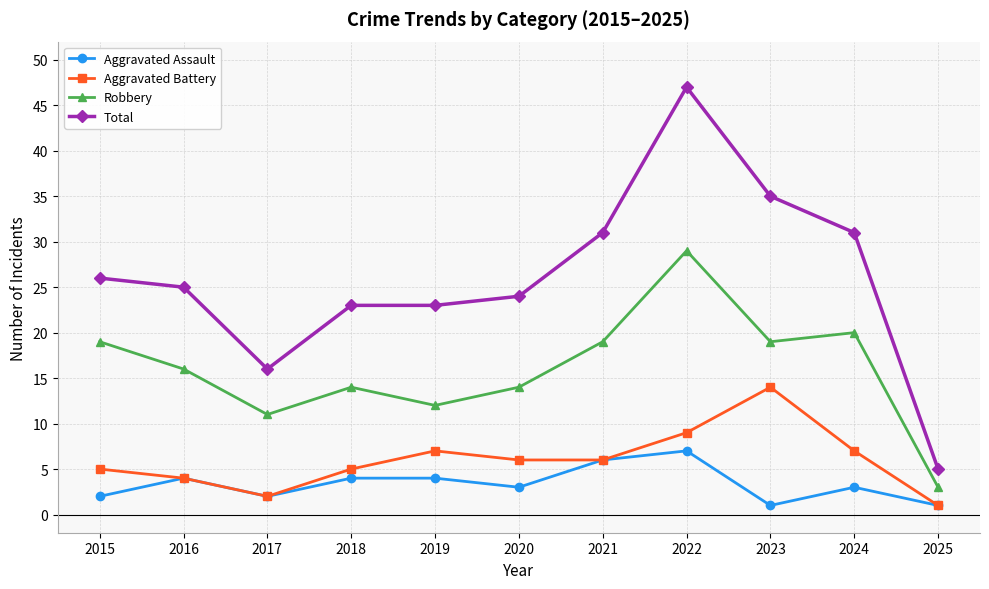

What is the sum of the Aggravated Battery values at 2016 and 2021?

10